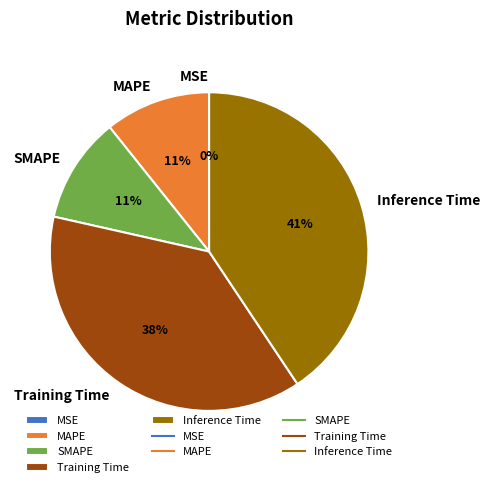

To the nearest percent, what is the difference between the largest and smallest slice percentages?

41%